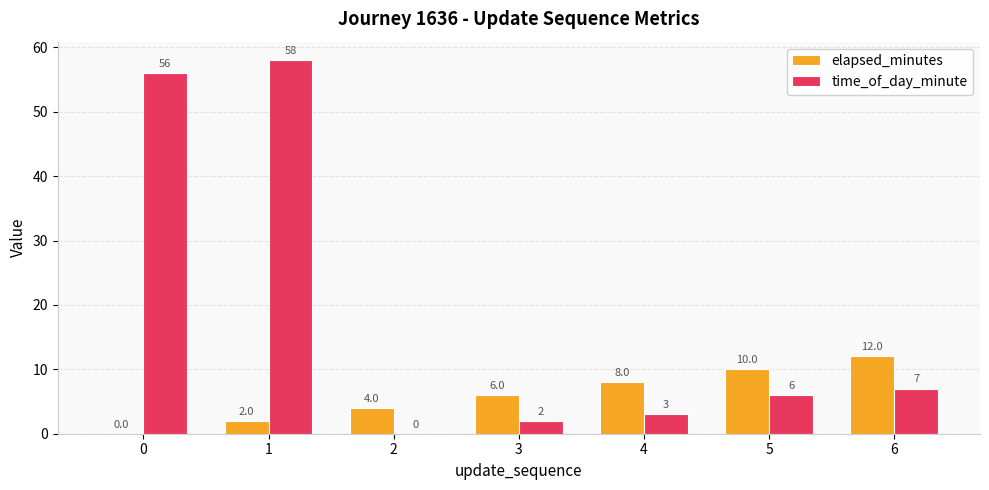

What is the sum of the elapsed_minutes values at 0 and 3?

6